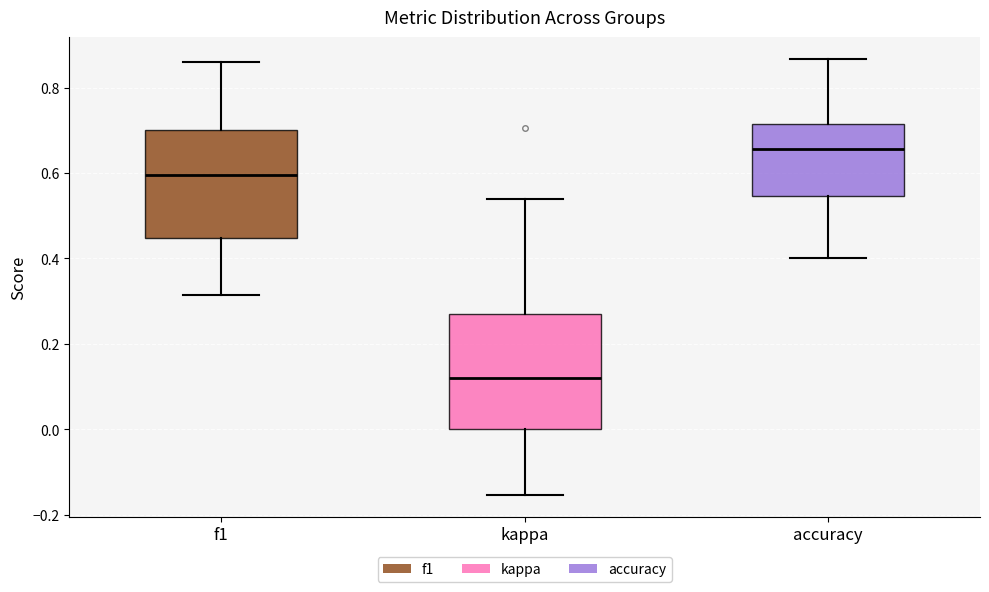

Reading left to right, transcribe this box plot: for each box, give where its median line is, the range the box spans, and where its two whiskers end, as read against the y-axis. The values are not printed on the chart, so give them approximately, as read against the axis.

f1: median 0.60, box 0.44 to 0.70, whiskers 0.32 to 0.86
kappa: median 0.12, box 0.00 to 0.28, whiskers -0.16 to 0.54
accuracy: median 0.66, box 0.54 to 0.72, whiskers 0.40 to 0.86